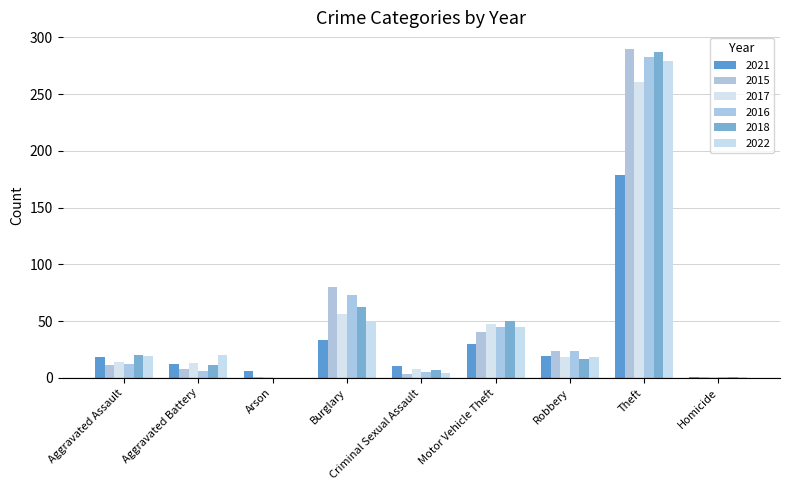

What is the label of the 5th bar from the right?

Criminal Sexual Assault